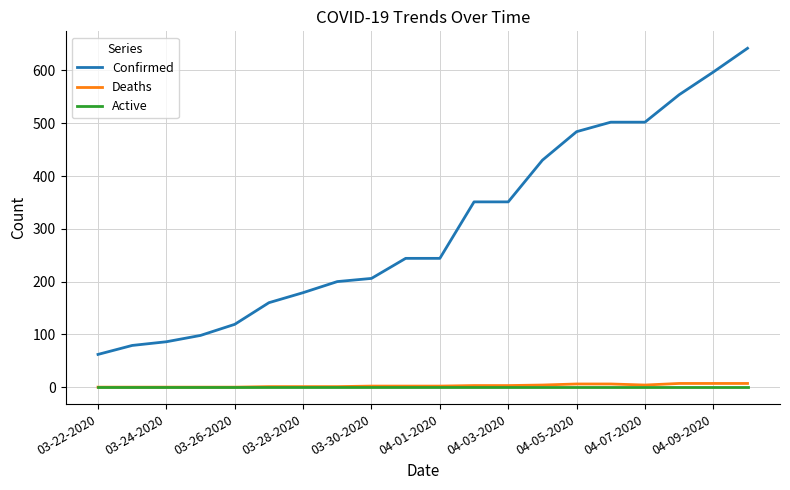

Is this an area chart (filled region under the line)?

No